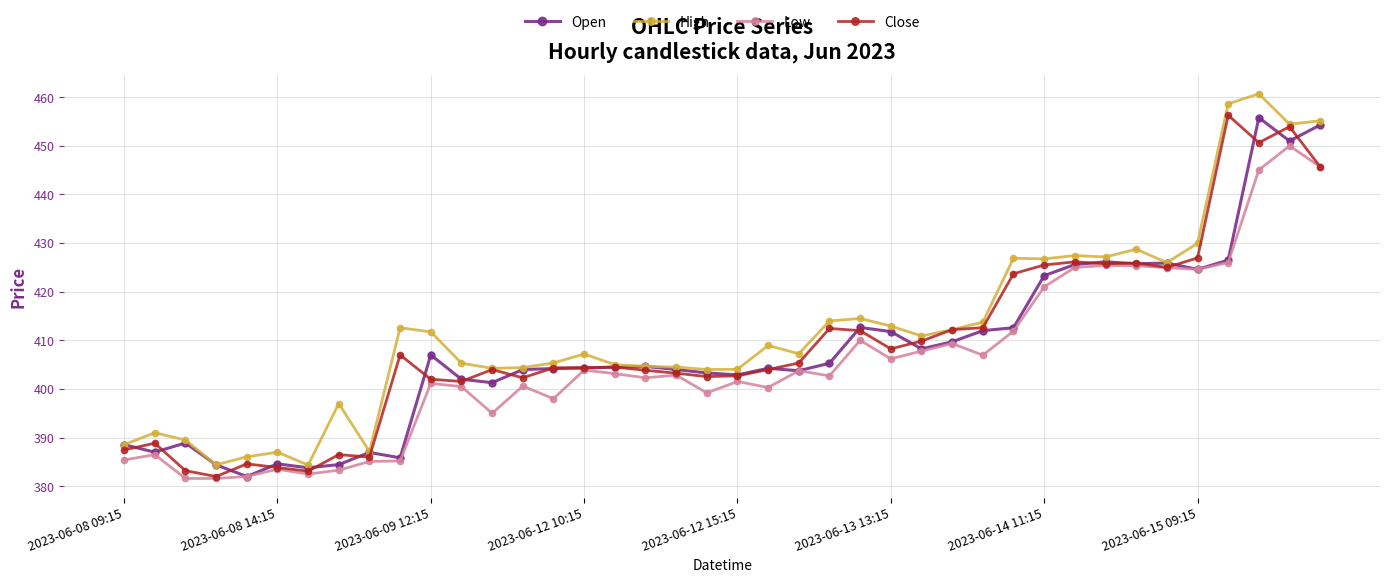

True or false: Low has more than 0 points higher than both neighbors.

True